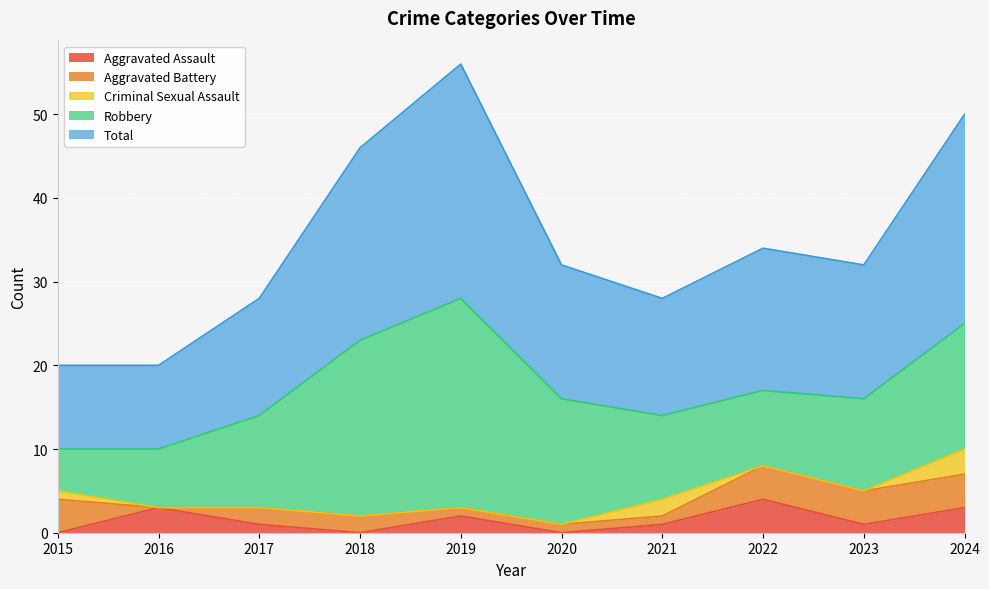

Is the value of Robbery at 2019 greater than the value of Aggravated Battery at 2019?

Yes